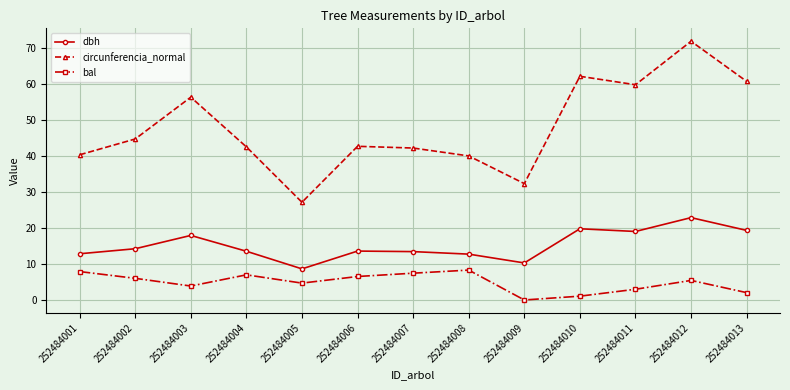

What are all the series names shown in the legend?

dbh, circunferencia_normal, bal